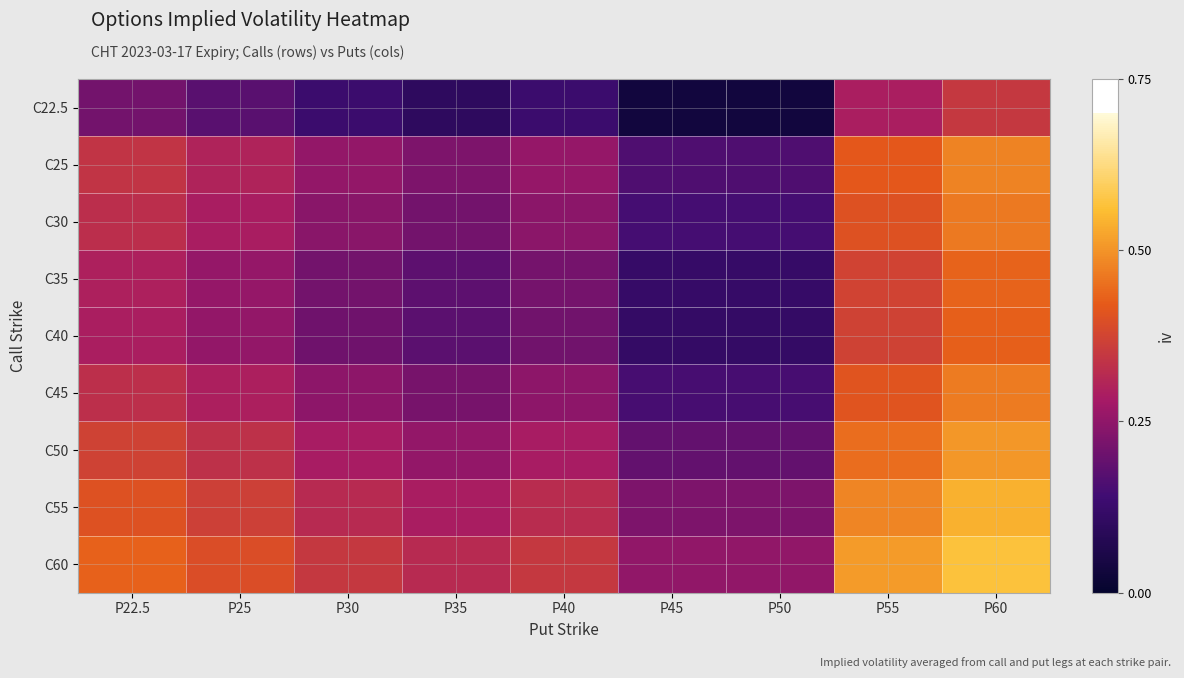

Rank the series at P22.5 from highest to lowest value.

C60, C55, C50, C25, C45, C30, C35, C40, C22.5